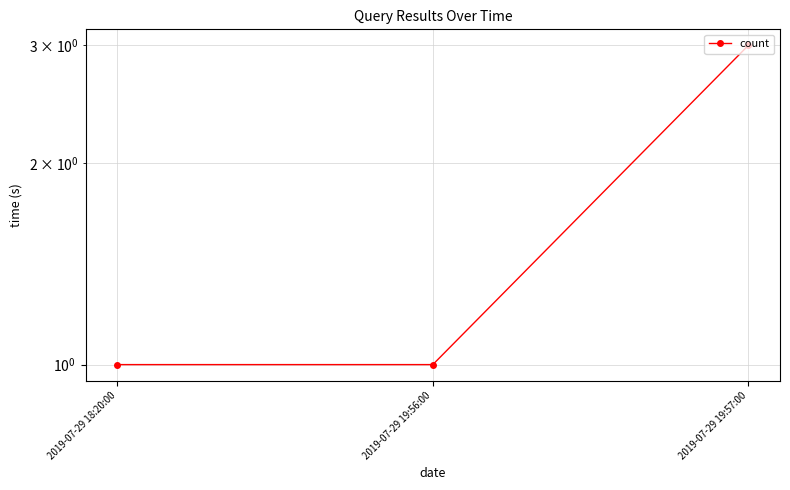

Does the chart have visible grid lines?

Yes